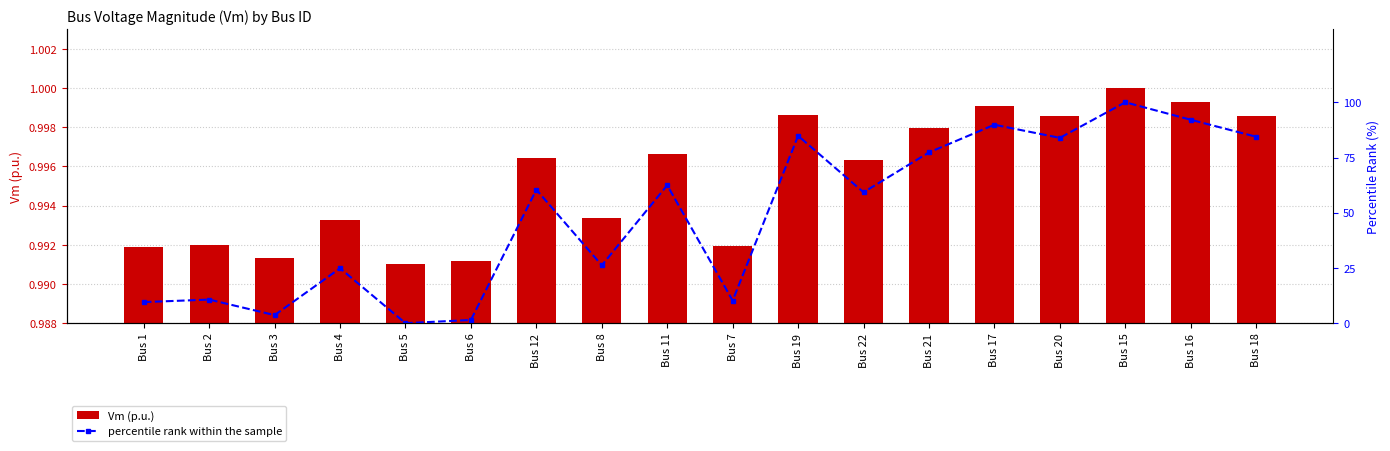

Which has a higher value, Bus 11 or Bus 8?

Bus 11